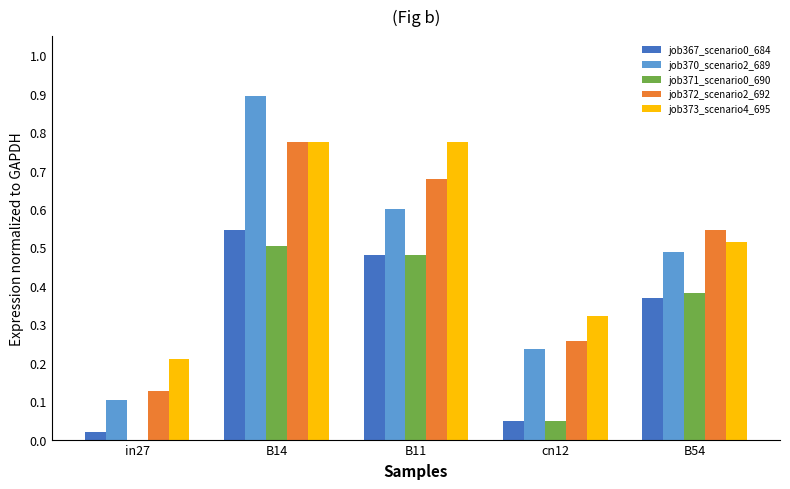

What is the sum of all job371_scenario0_690 values?

1.4